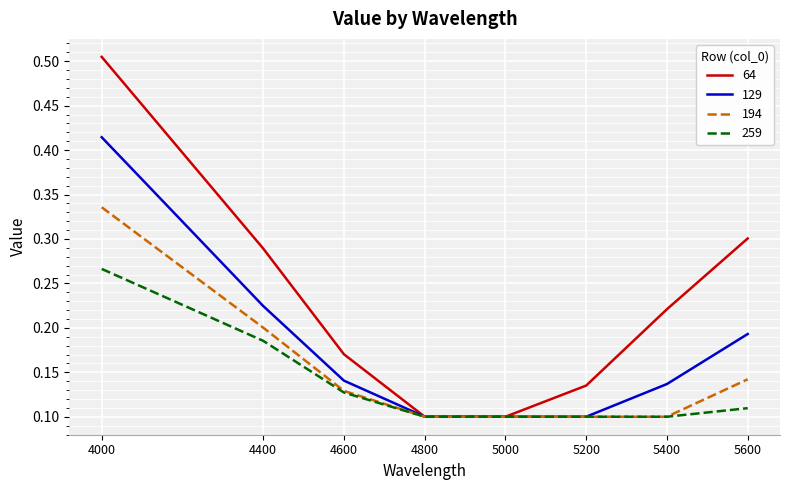

Between 4000 and 5400, which series saw the biggest shift?

64